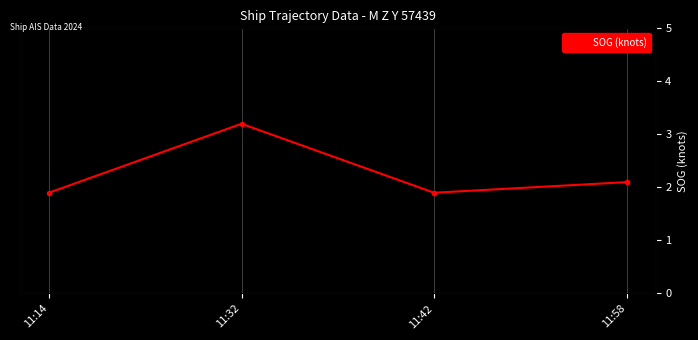

Where is the data nearest to the value 2?

11:14